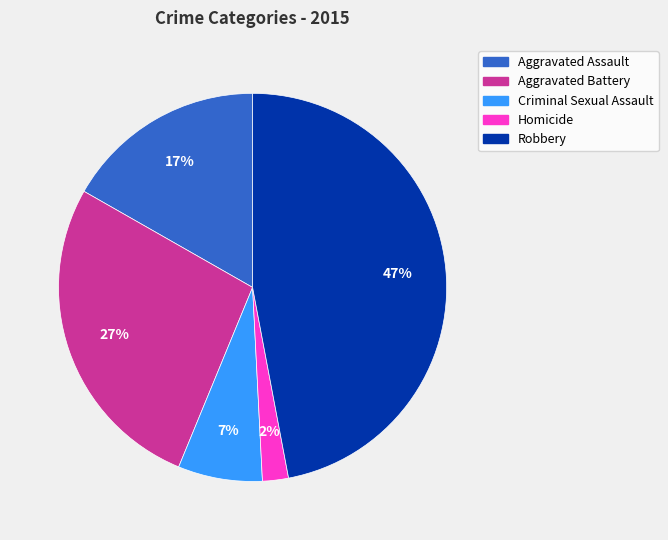

Is there any slice that represents more than half of the pie?

No